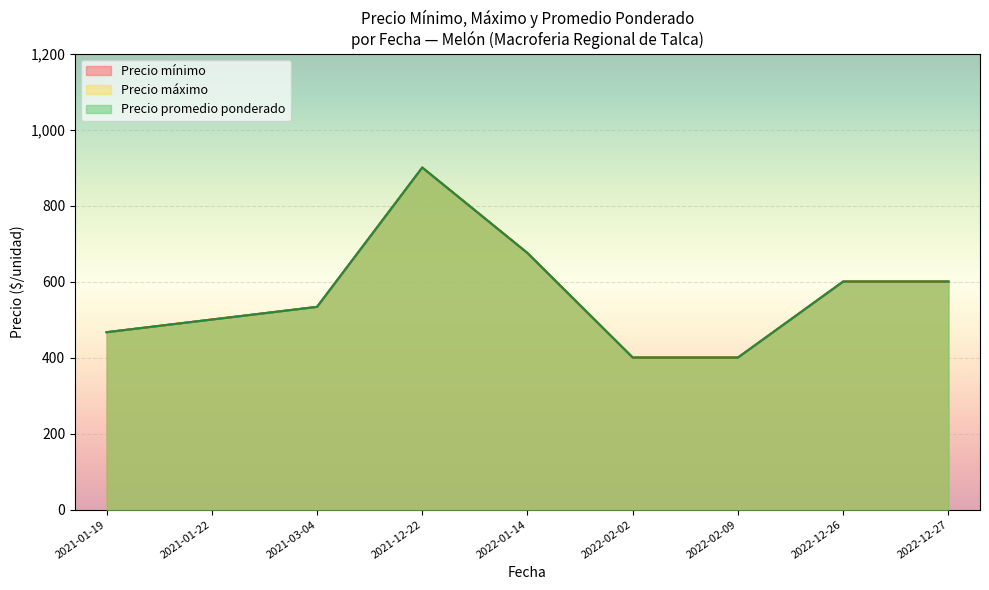

How many lines are shown in the chart?

3